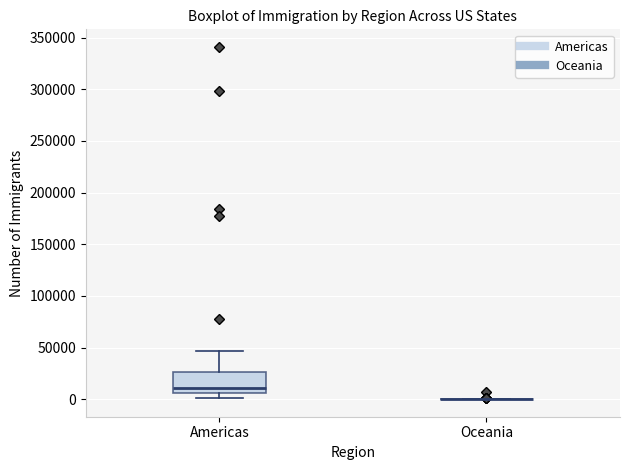

Comparing the boxes themselves (not the whiskers), which one is the tallest?

Americas